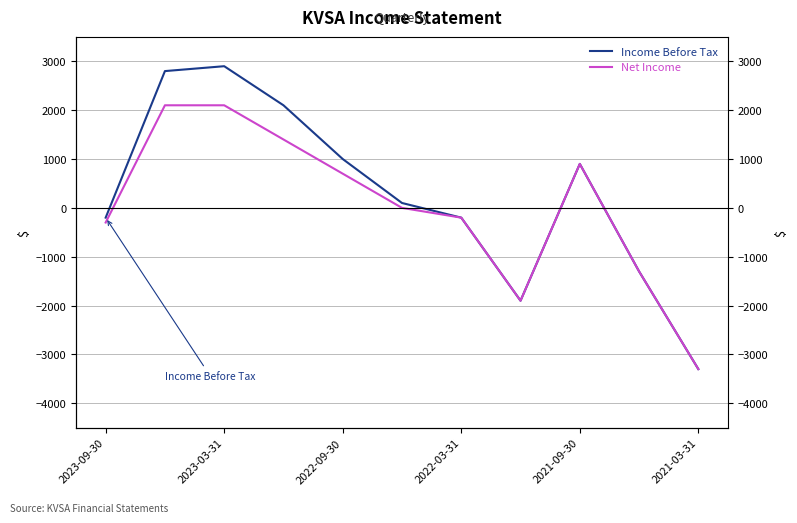

True or false: Net Income has a value of -131 at 2022-03-31.

False